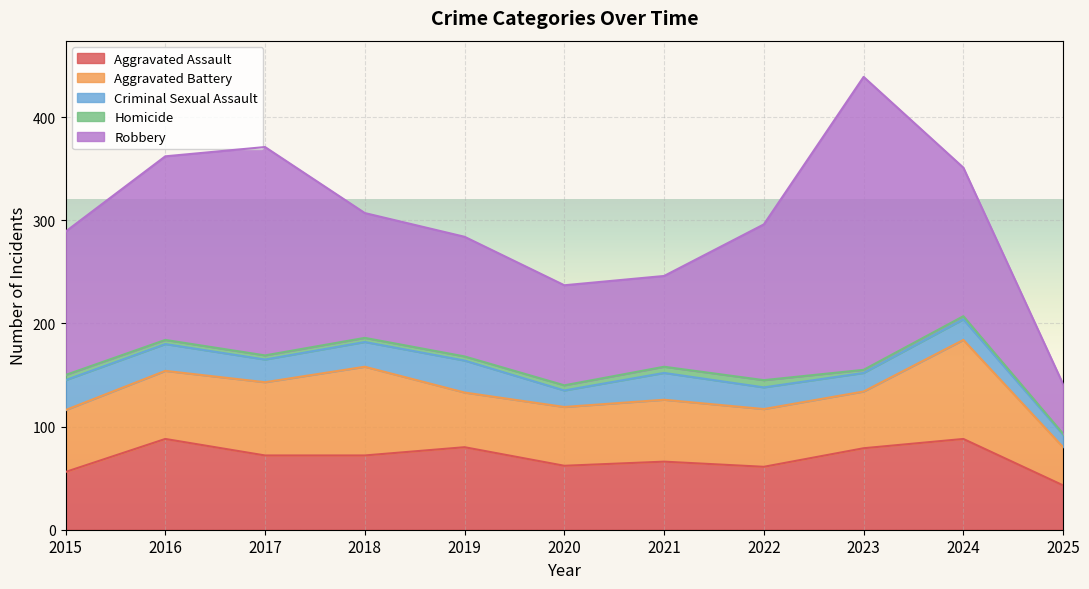

Count the Homicide values in the range 3 to 5.

8